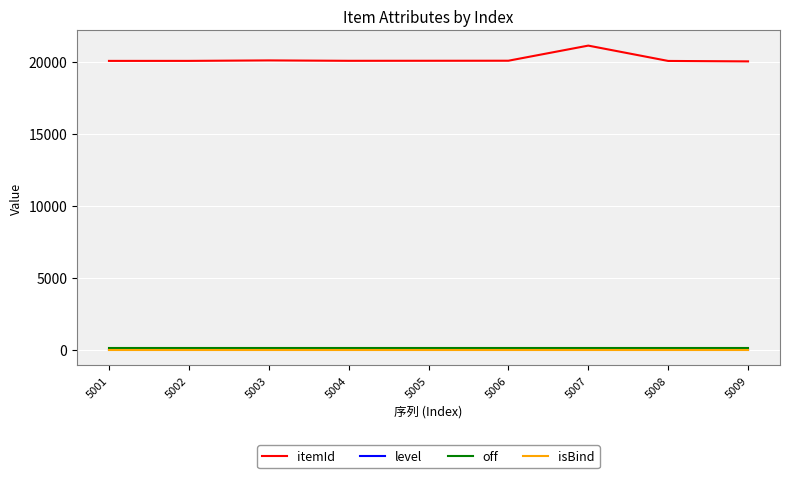

Is this an area chart (filled region under the line)?

No